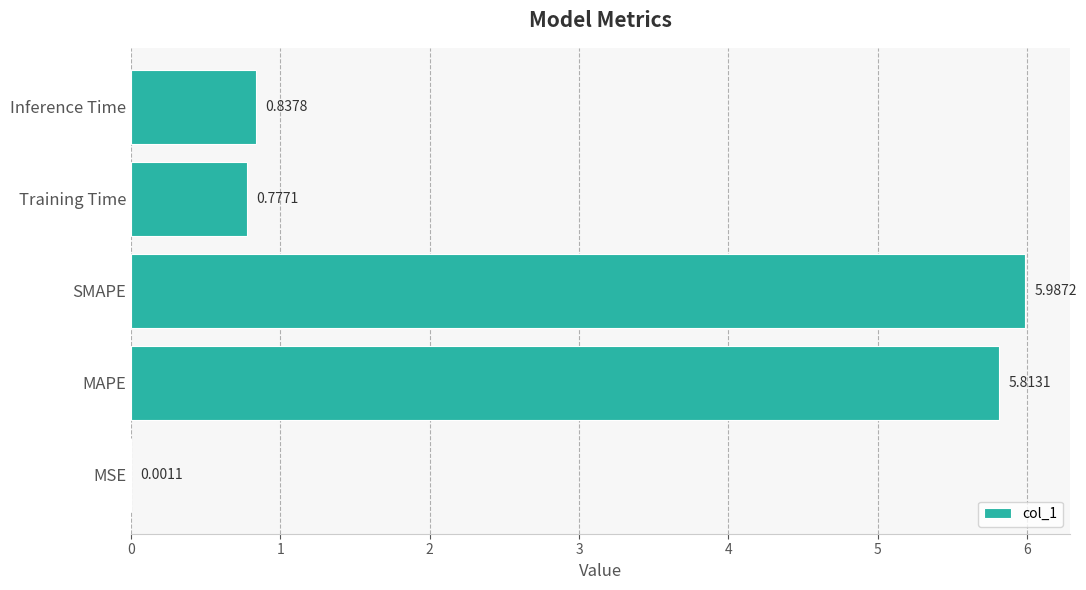

What is the change in value from MSE to MAPE?

+5.8